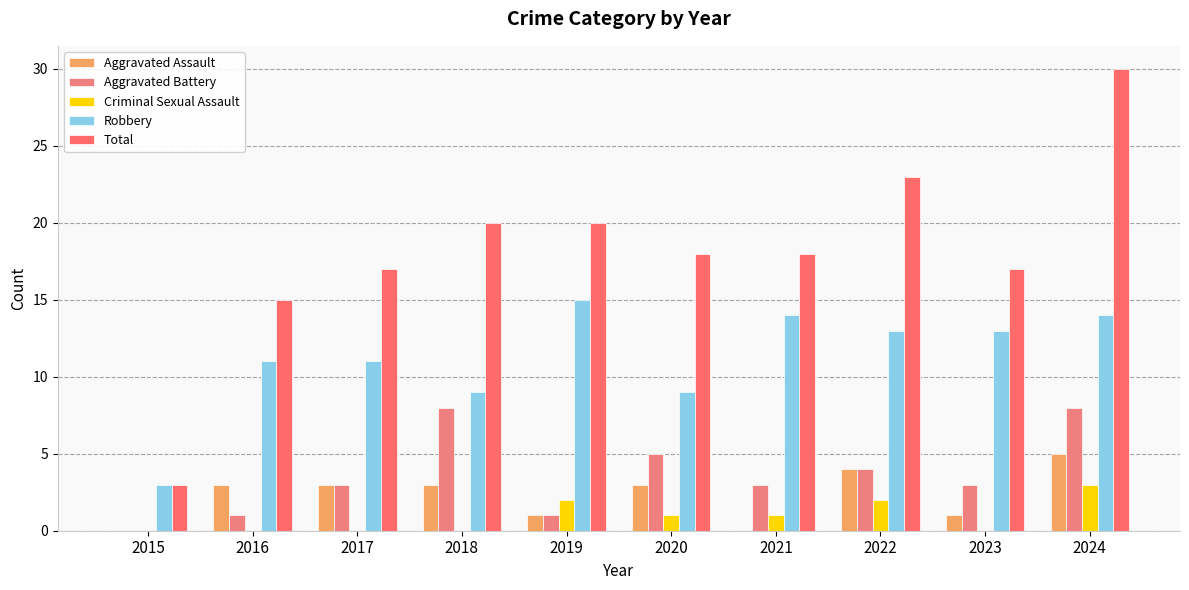

What value does the Aggravated Assault series have at 2019?

1